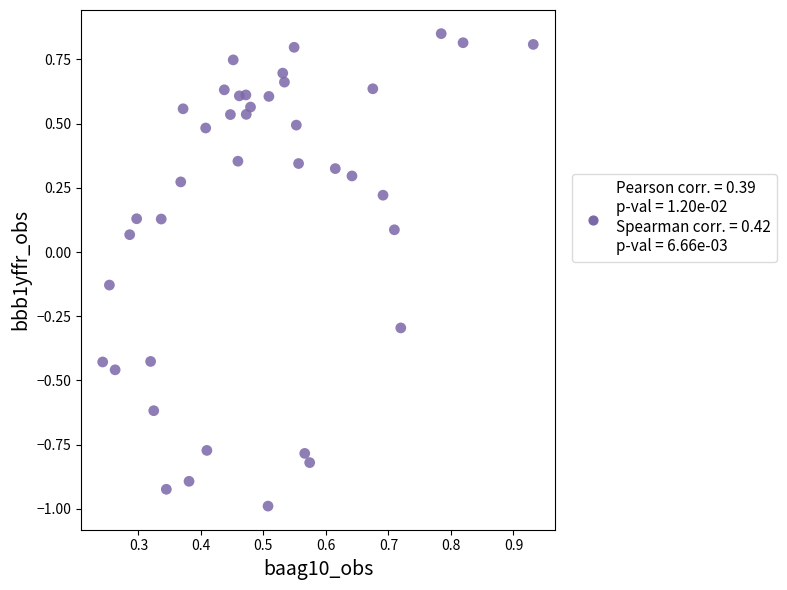

What is the range of Y values (max minus min)?

1.8